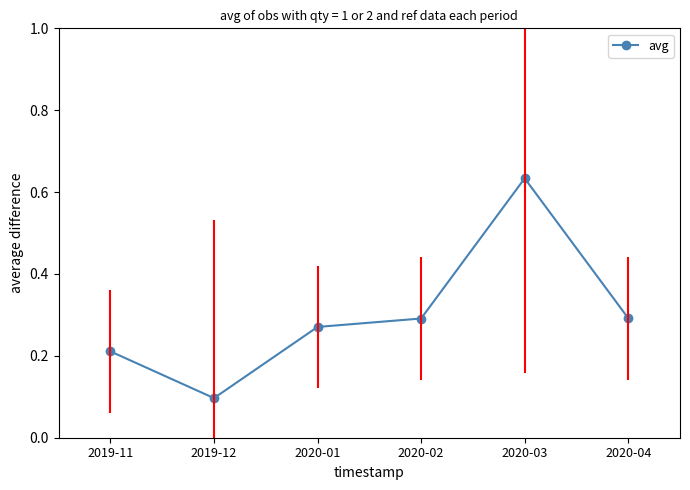

What is the sum of all values?

1.8